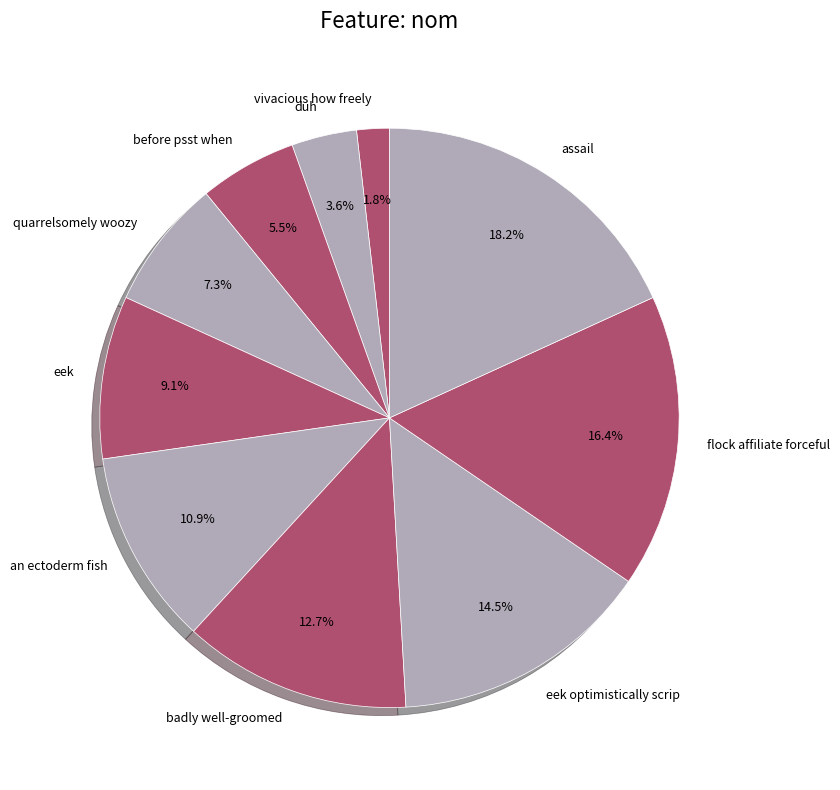

Is there any slice that represents more than half of the pie?

No